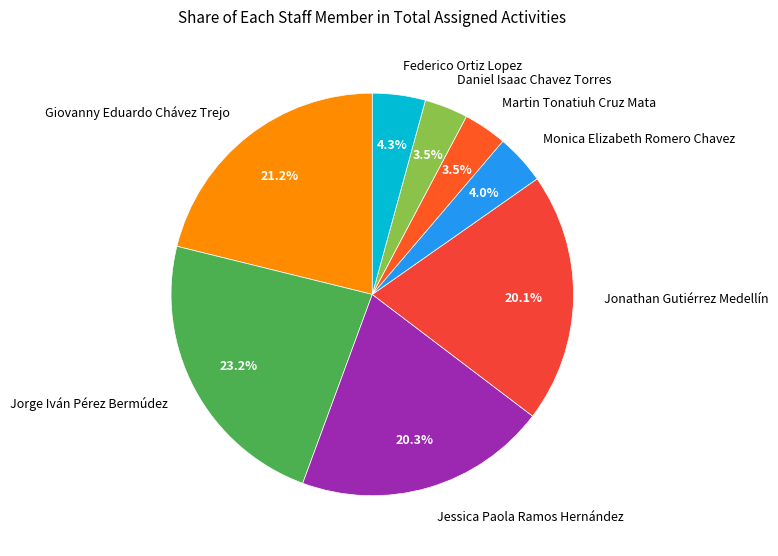

What is the largest slice in the pie chart?

Jorge Iván Pérez Bermúdez